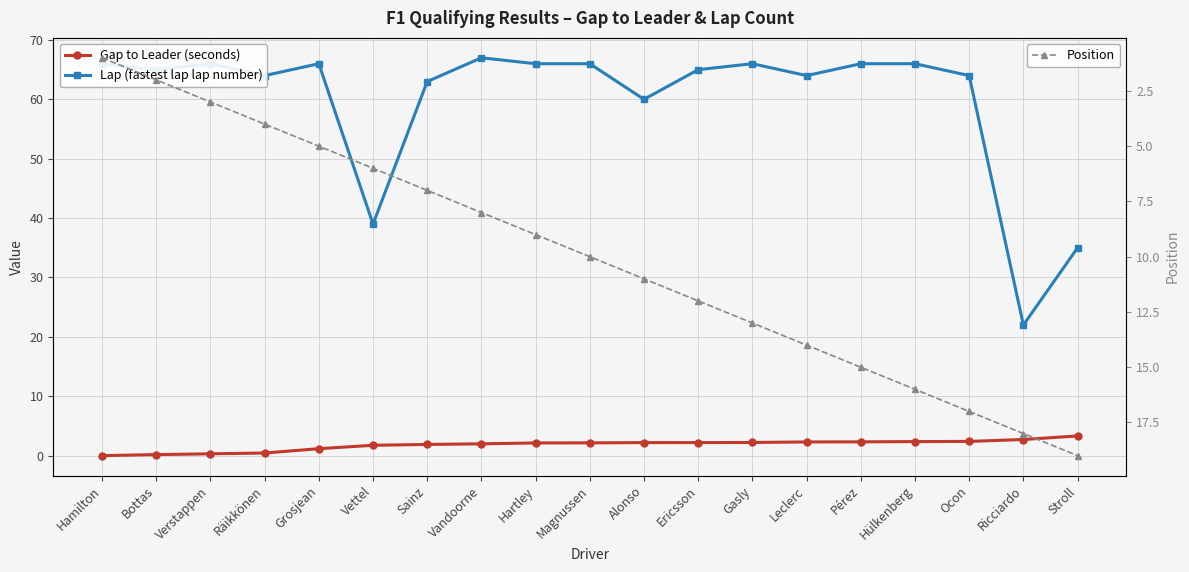

True or false: Gap to Leader (seconds) has more than 1 interior local peaks.

False